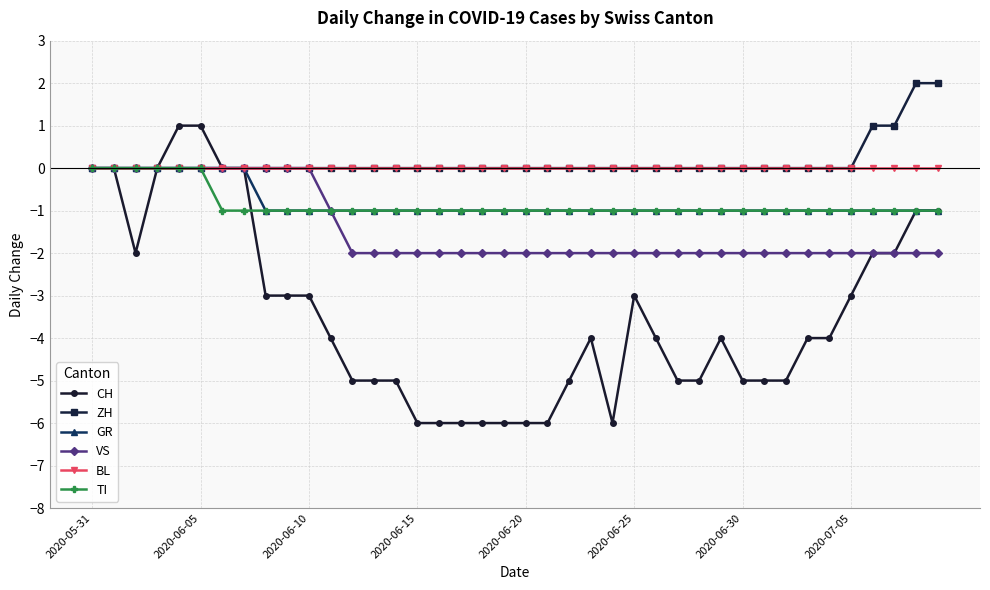

What is the sum of all CH values?

-138